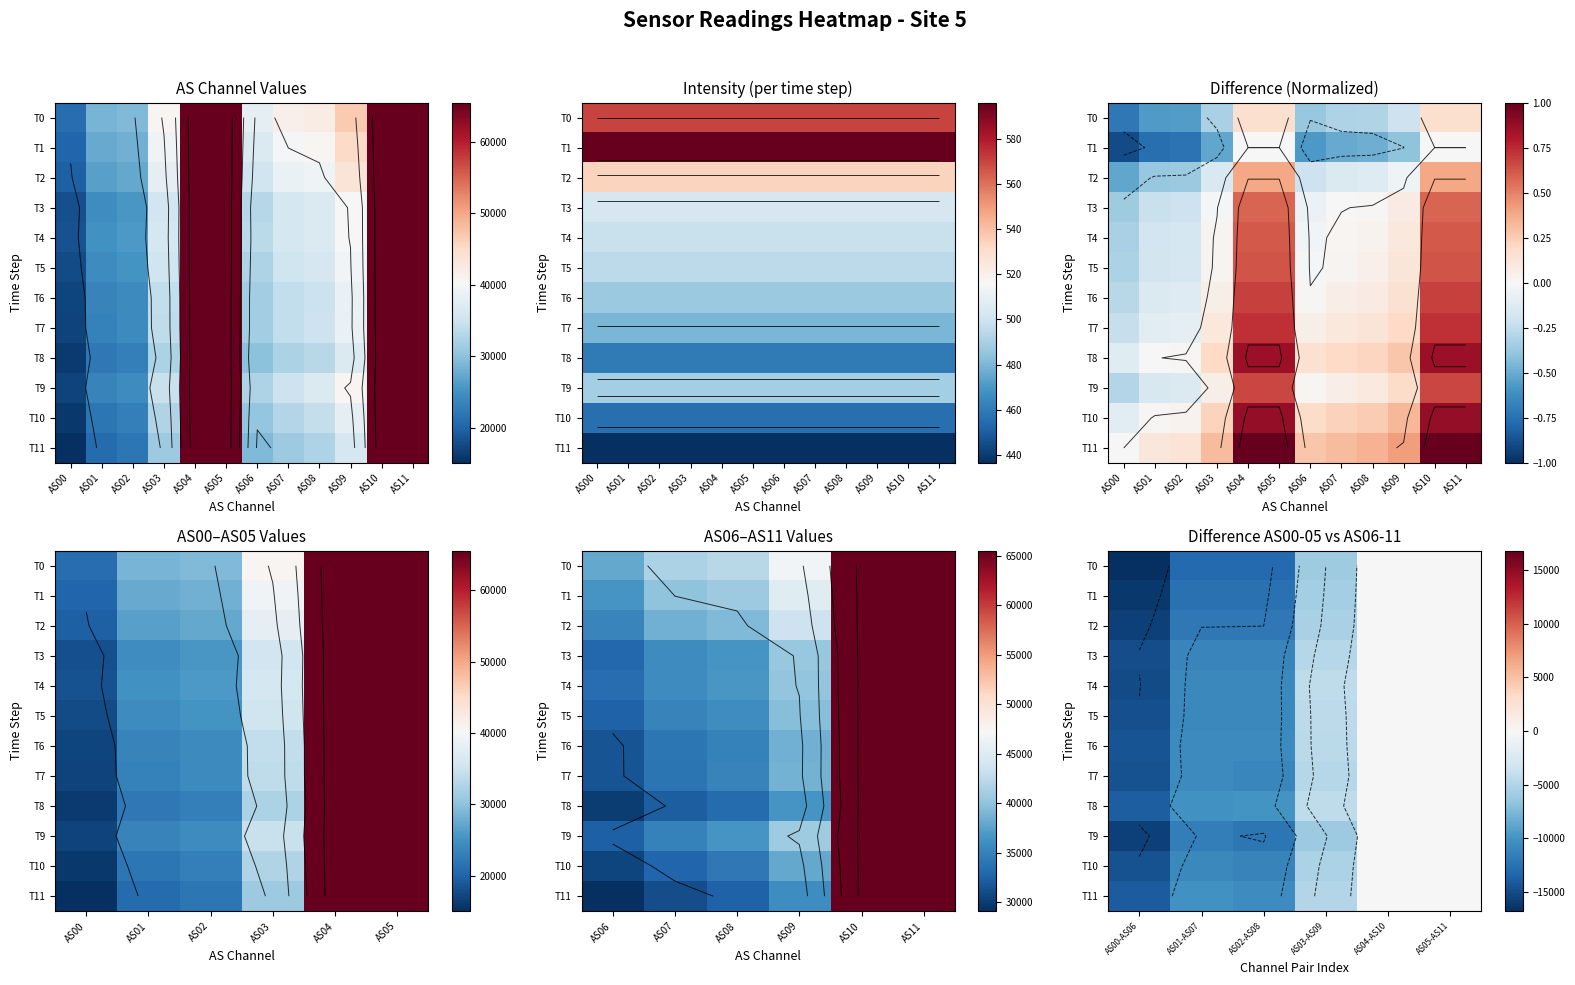

Is the value of T10 at AS04-AS10 greater than the value of T11 at AS02-AS08?

Yes